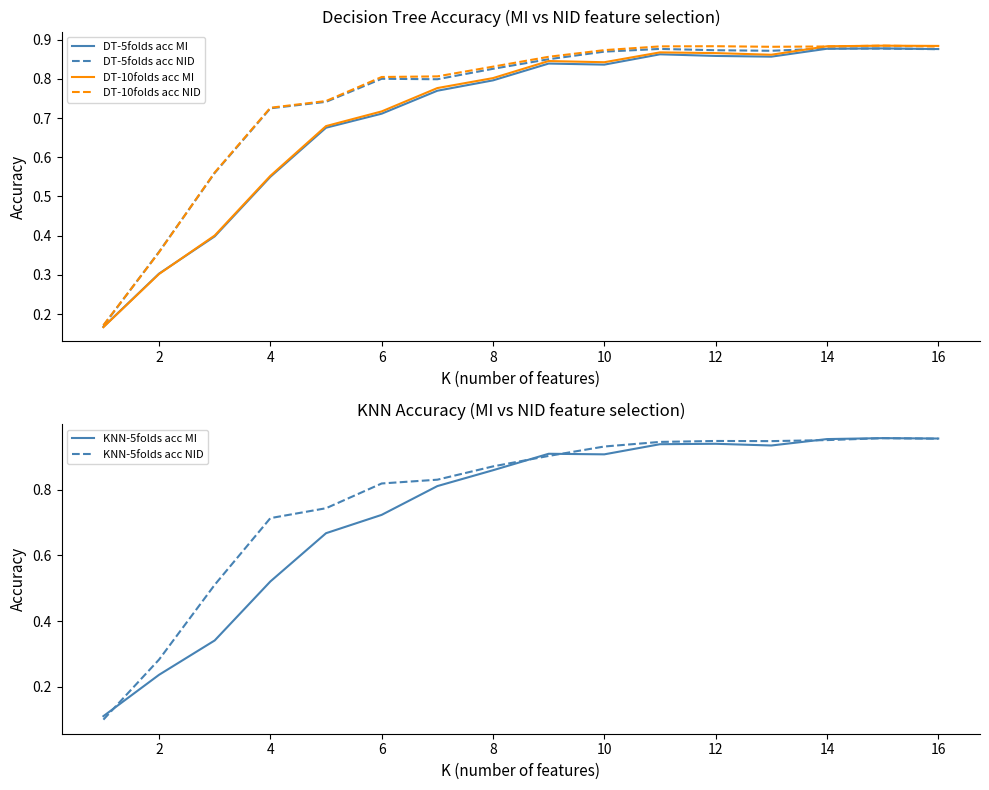

Which series has the widest spread of values?

KNN-5folds acc NID